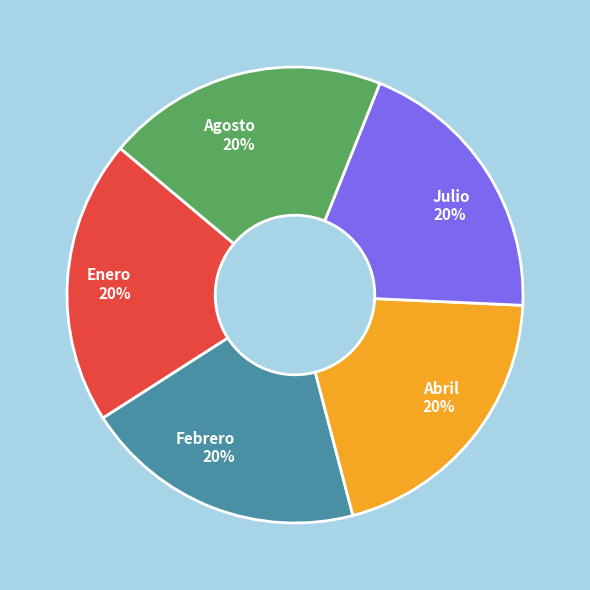

True or false: Abril accounts for 32% of the total.

False